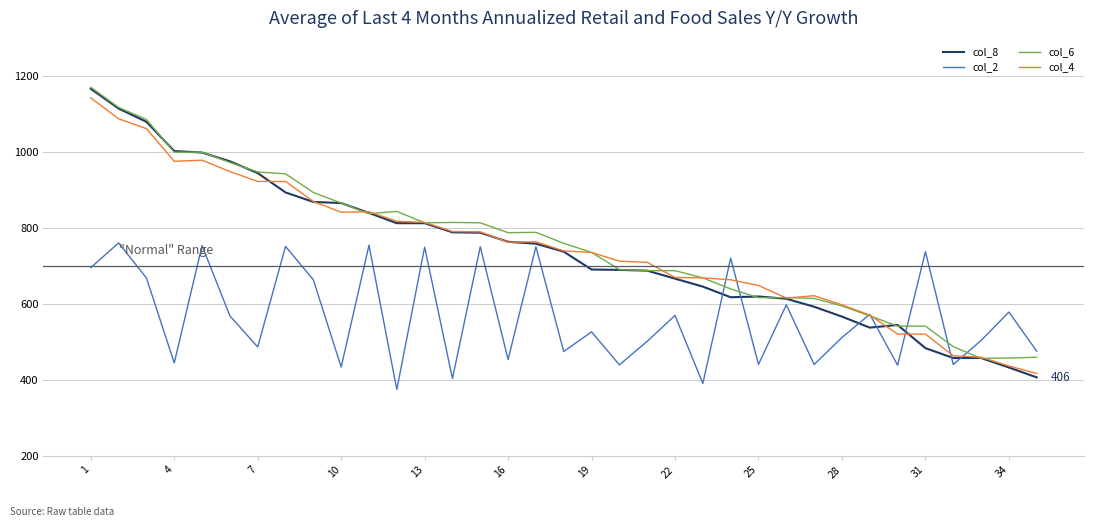

What is the maximum value for col_4?

1142